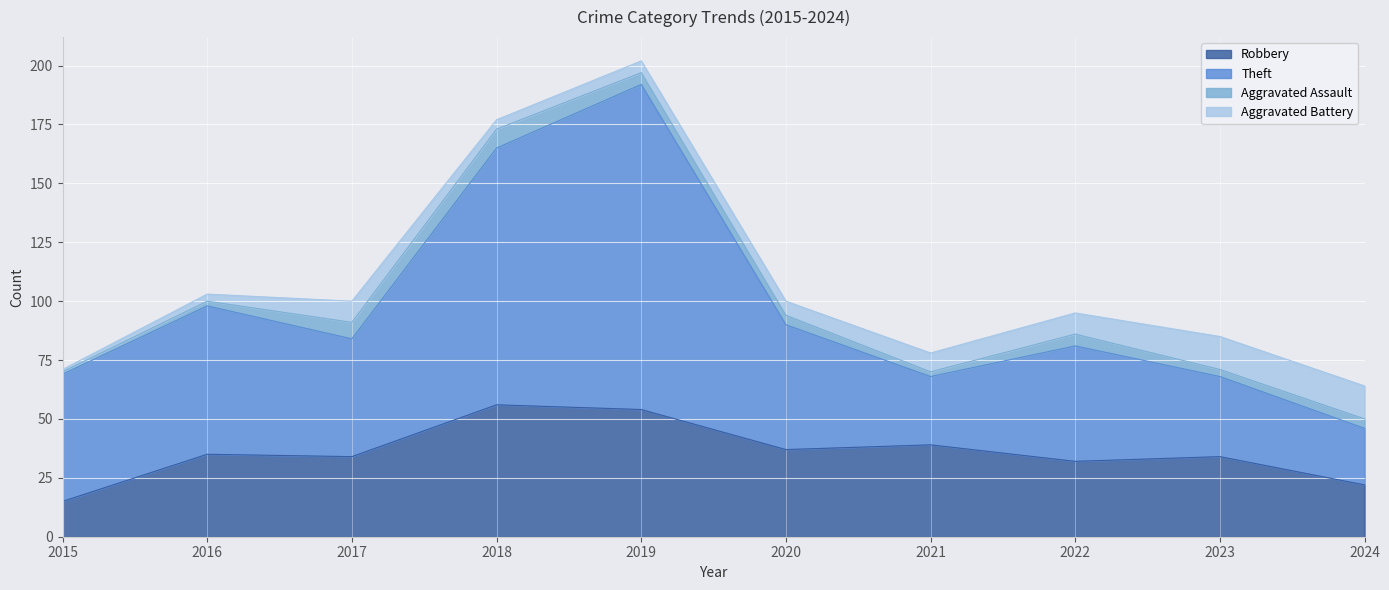

Read the Robbery value at 2017.

34